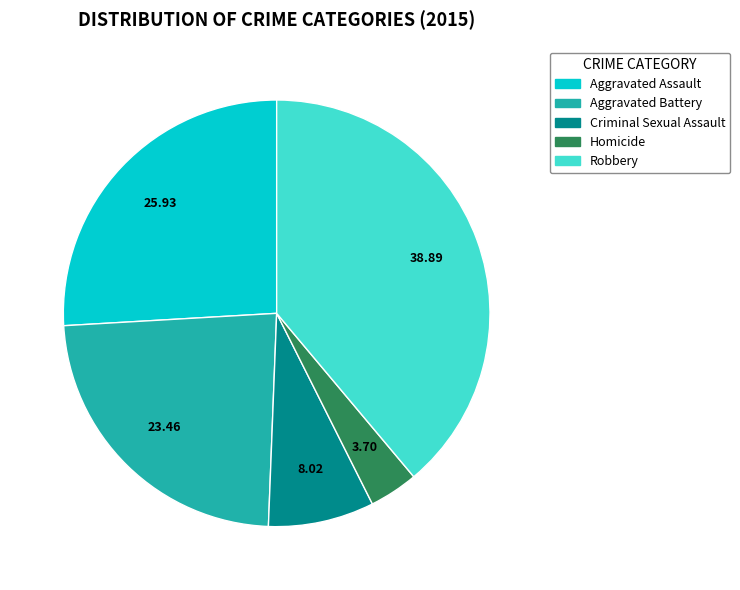

Rank the categories by value from highest to lowest.

Robbery, Aggravated Assault, Aggravated Battery, Criminal Sexual Assault, Homicide